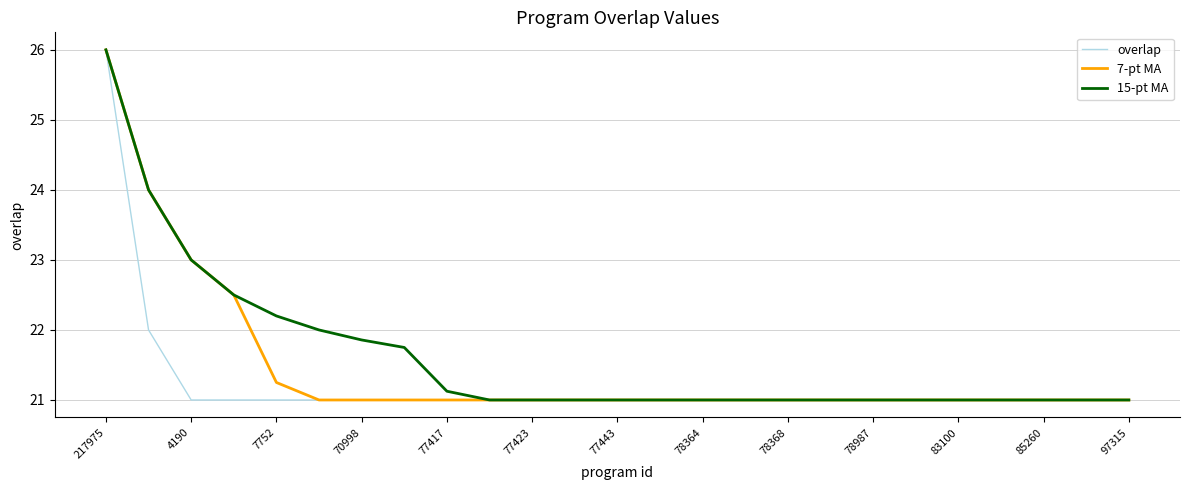

What is the minimum value for 7-pt MA?

21.0